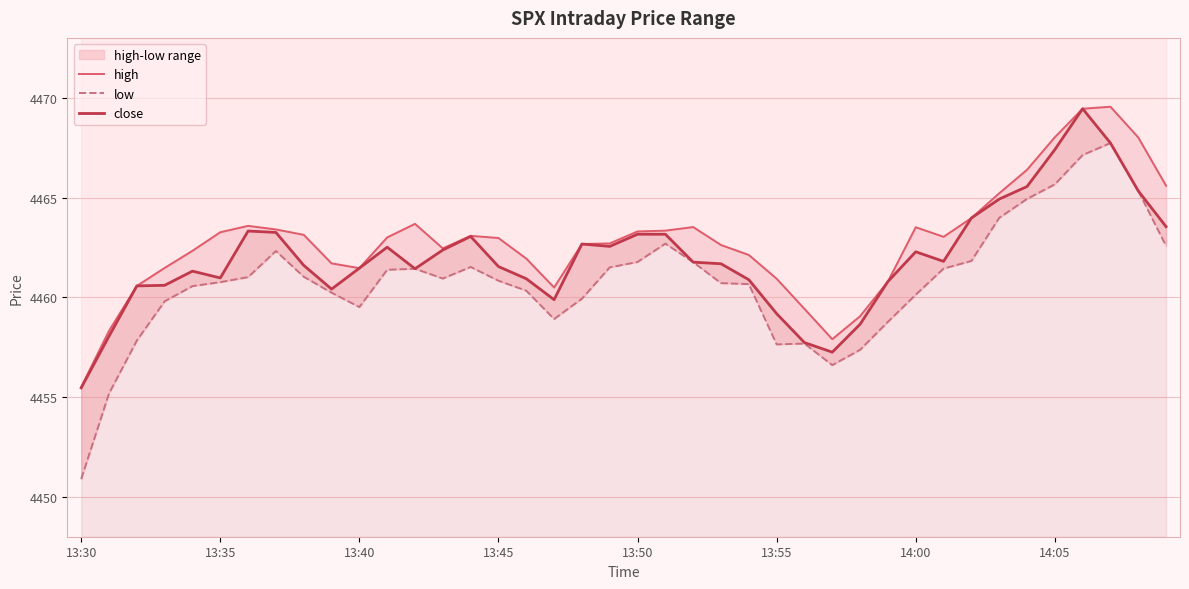

Rank the series by their maximum value, from lowest to highest.

low, close, high